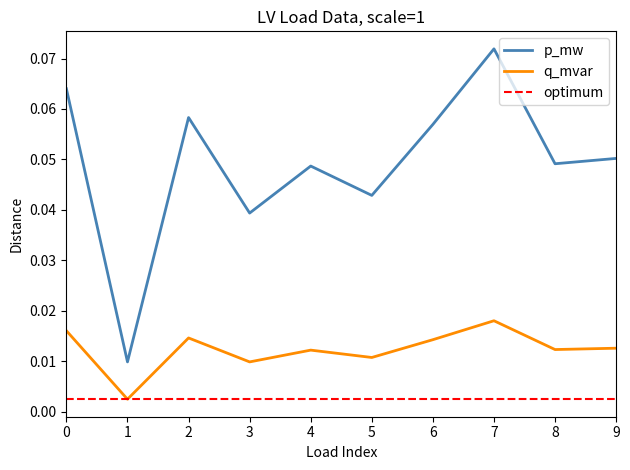

True or false: p_mw and q_mvar intersect in this chart.

False